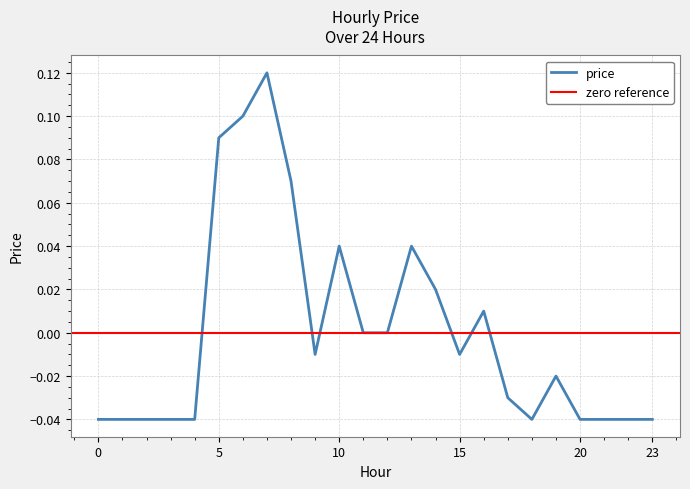

List the labels in order of value, largest first.

7, 6, 5, 8, 10, 13, 14, 16, 11, 12, 9, 15, 19, 17, 0, 1, 2, 3, 4, 18, 20, 21, 22, 23